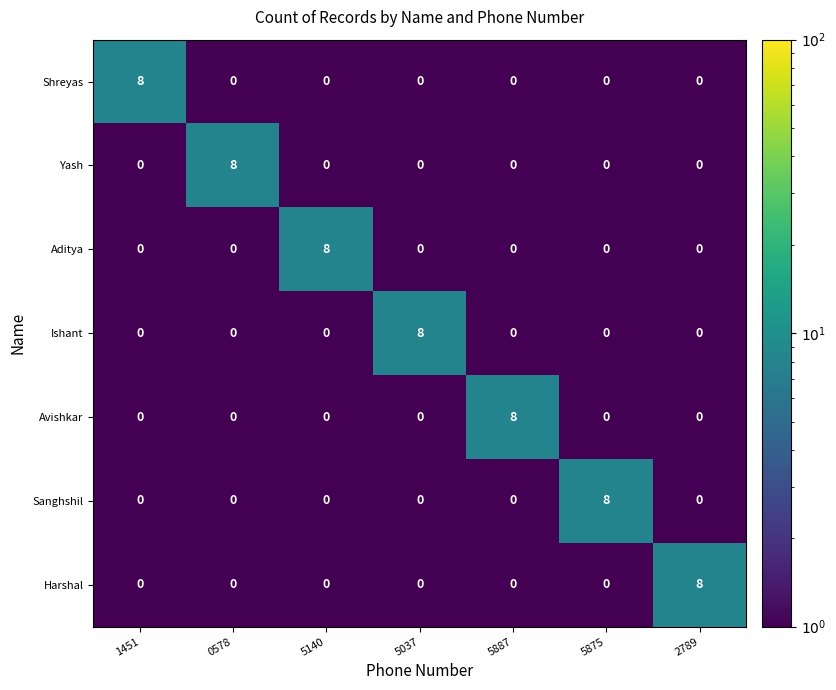

What is the sum of all Ishant values?

8